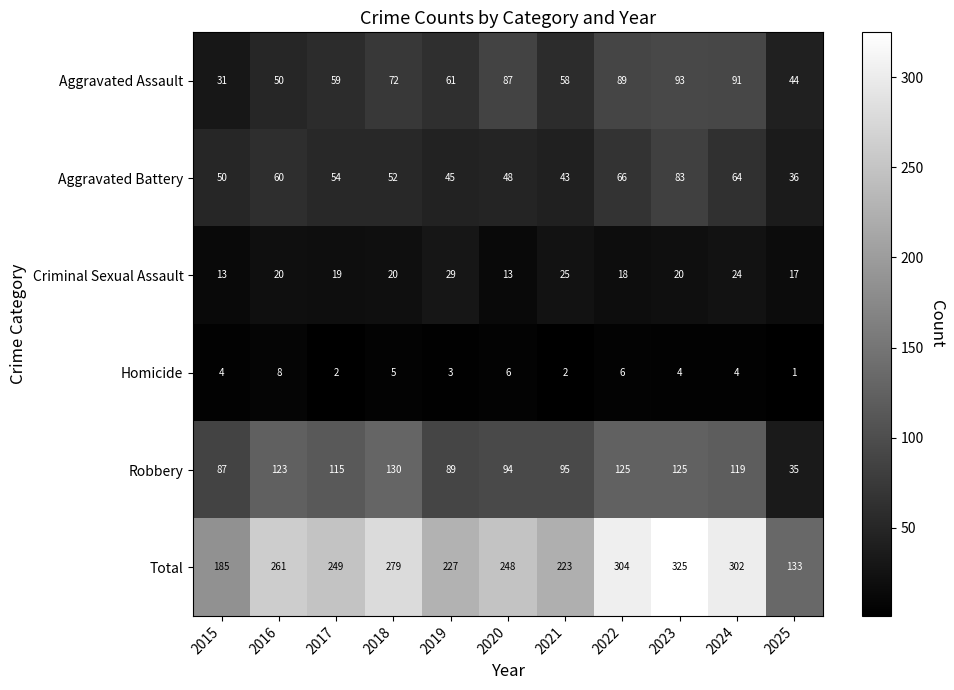

What is the difference between the highest and lowest values at 2025?

132